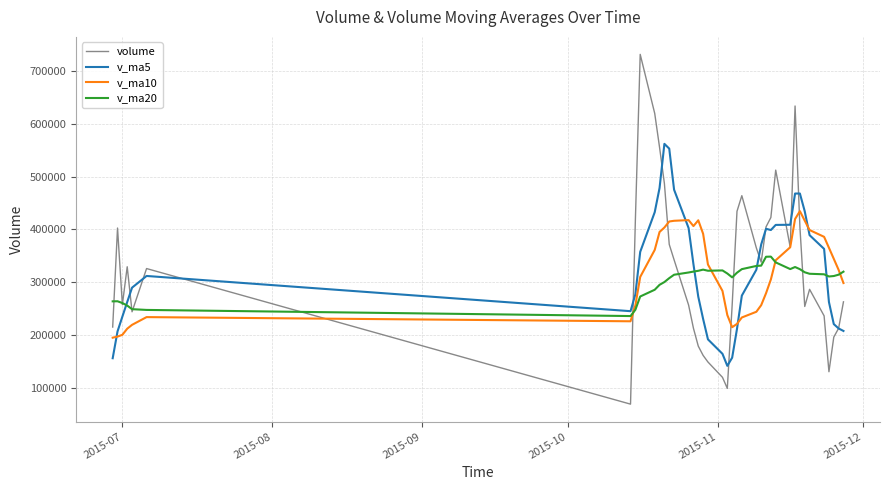

What is the maximum value for v_ma5?

561939.5